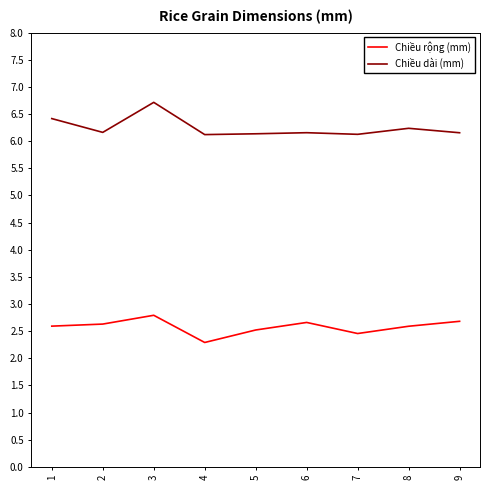

What is the minimum value shown in the chart?

2.3